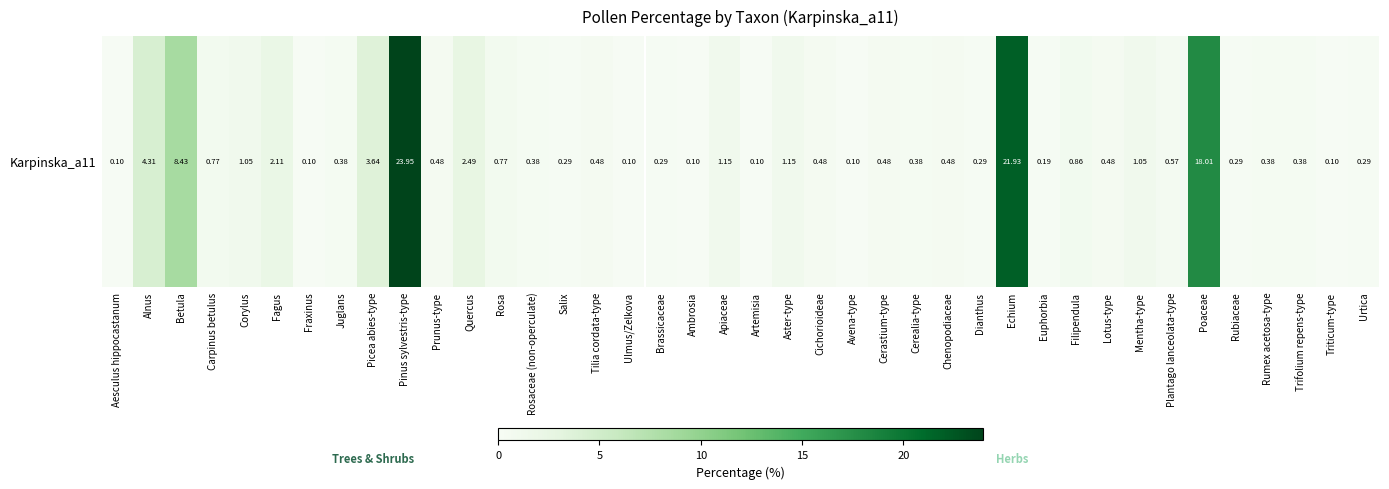

Reading left to right, transcribe all the data shown in this chart.

0.1	4.3	8.4	0.8	1.1	2.1	0.1	0.4	3.6	23.9	0.5	2.5	0.8	0.4	0.3	0.5	0.1	0.3	0.1	1.1	0.1	1.1	0.5	0.1	0.5	0.4	0.5	0.3	21.9	0.2	0.9	0.5	1.1	0.6	18.0	0.3	0.4	0.4	0.1	0.3